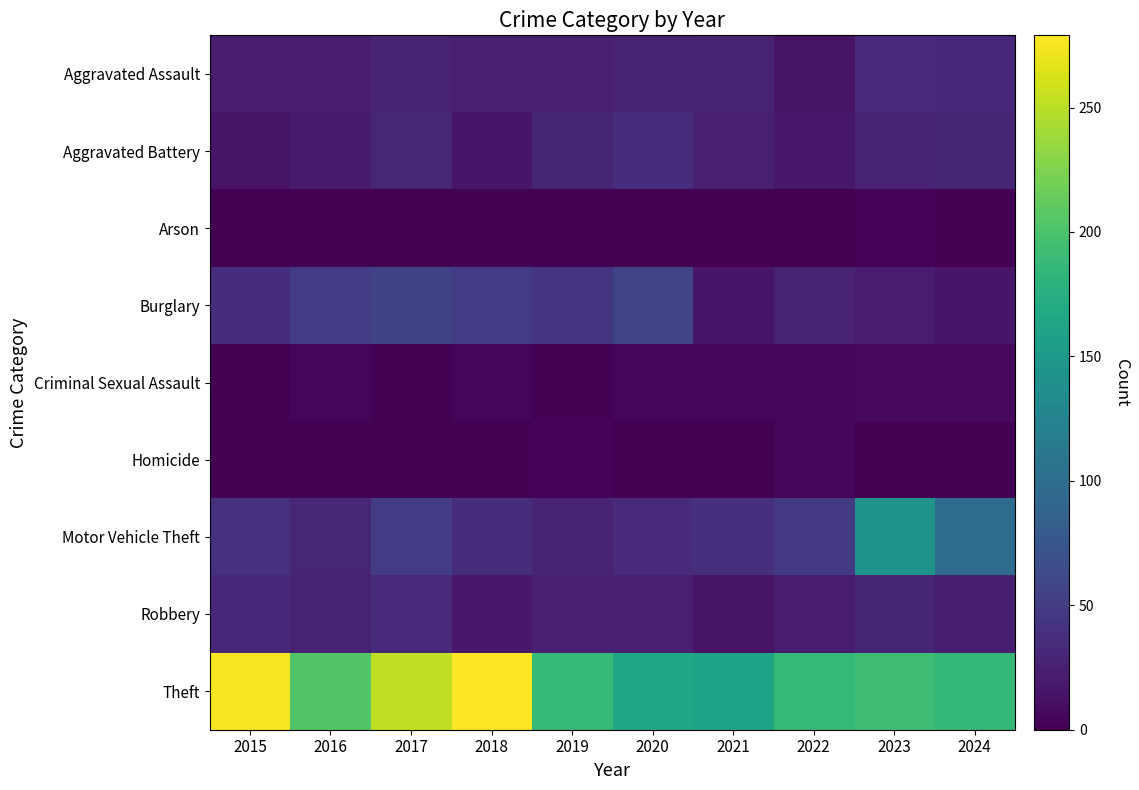

What is the total value across all series at 2020?

351